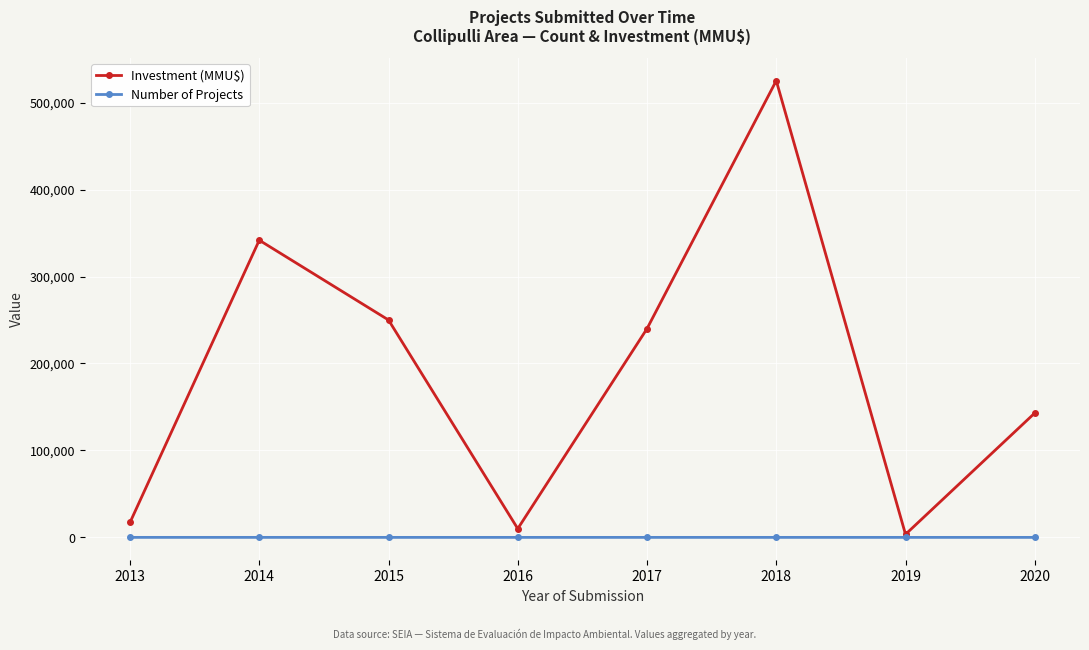

Rank the series by their average value, from highest to lowest.

Investment (MMU$), Number of Projects